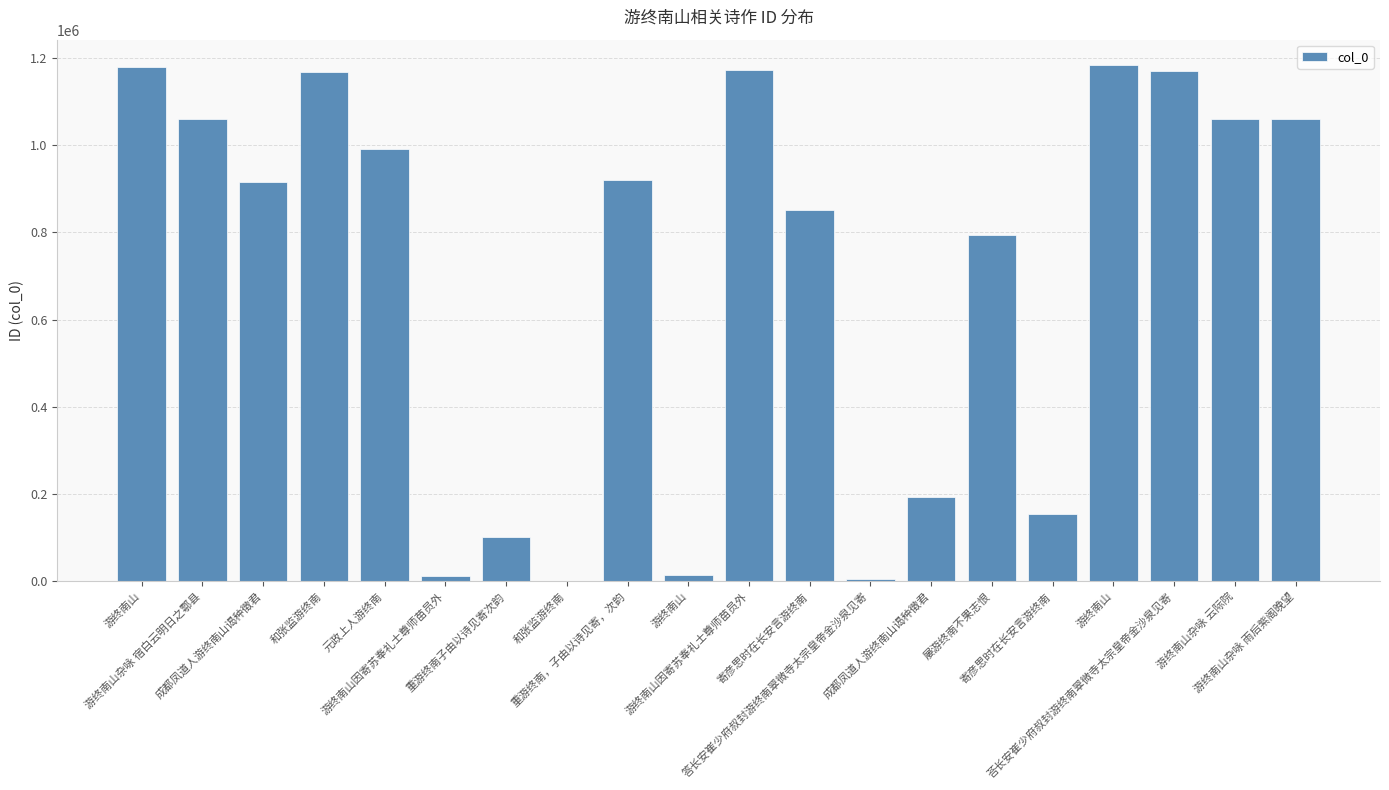

What is the smallest value displayed?

2004